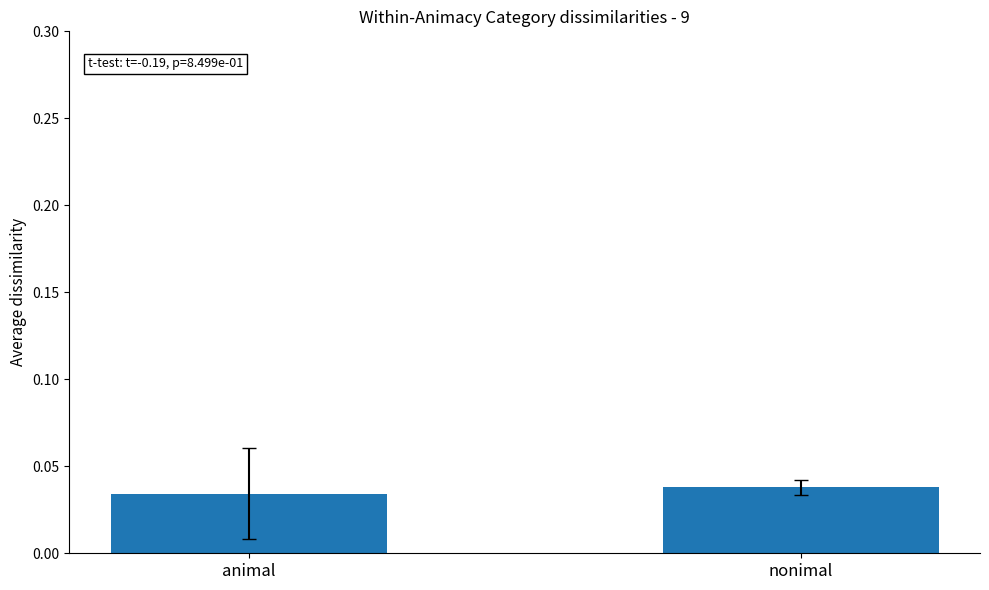

What is the label of the 1st bar from the right?

nonimal